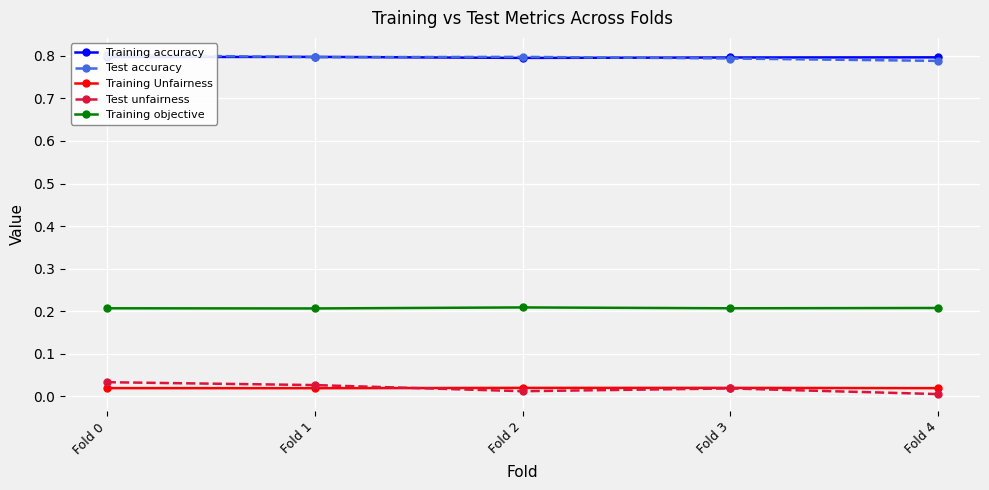

Reading right to left, what are all the values shown in this chart?

Training accuracy: Fold 4=0.8	Fold 3=0.8	Fold 2=0.8	Fold 1=0.8	Fold 0=0.8
Test accuracy: Fold 4=0.8	Fold 3=0.8	Fold 2=0.8	Fold 1=0.8	Fold 0=0.8
Training Unfairness: Fold 4=0.0	Fold 3=0.0	Fold 2=0.0	Fold 1=0.0	Fold 0=0.0
Test unfairness: Fold 4=0.0	Fold 3=0.0	Fold 2=0.0	Fold 1=0.0	Fold 0=0.0
Training objective: Fold 4=0.2	Fold 3=0.2	Fold 2=0.2	Fold 1=0.2	Fold 0=0.2